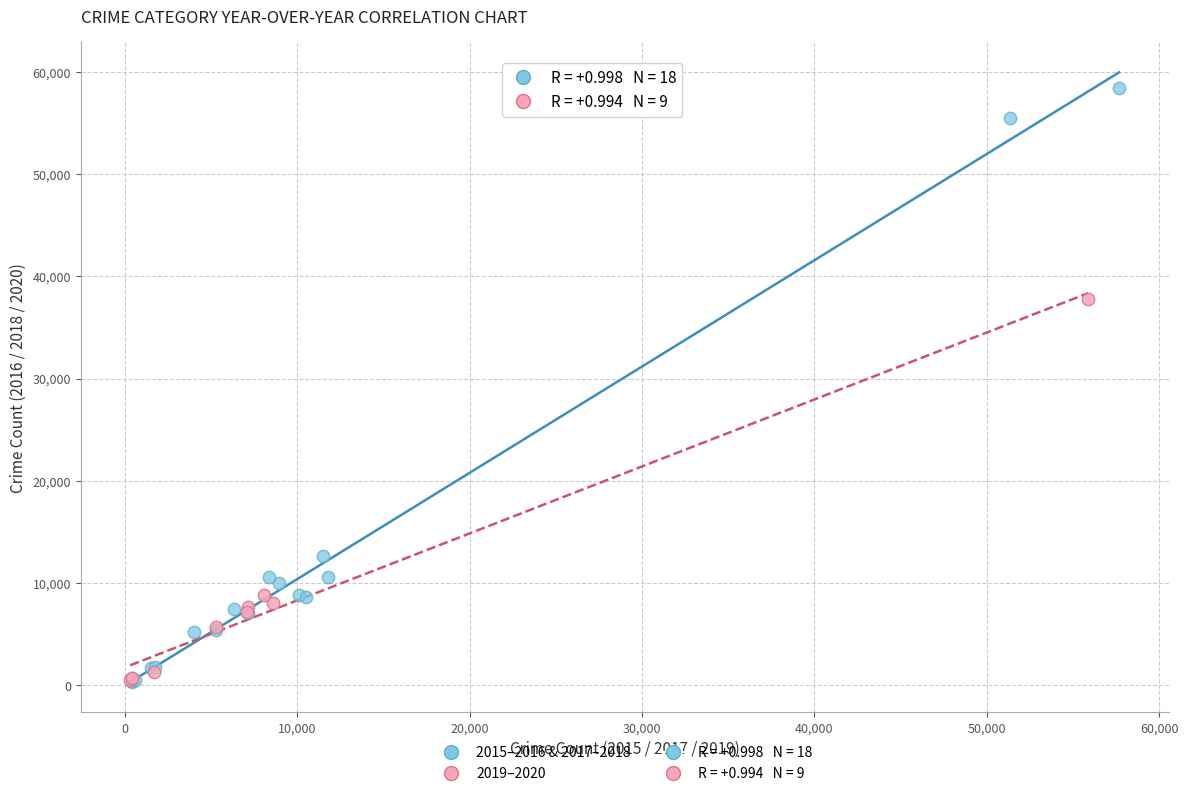

Which series contains the highest Y value?

2015–2016 & 2017–2018